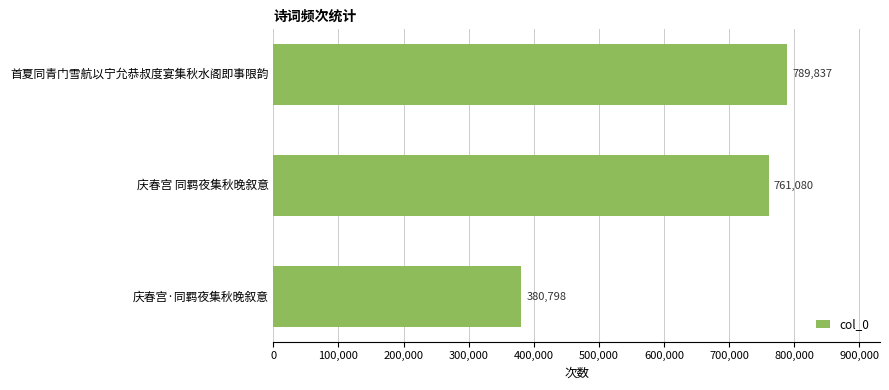

Reading bottom to top, transcribe all the data shown in this chart.

380798	761080	789837